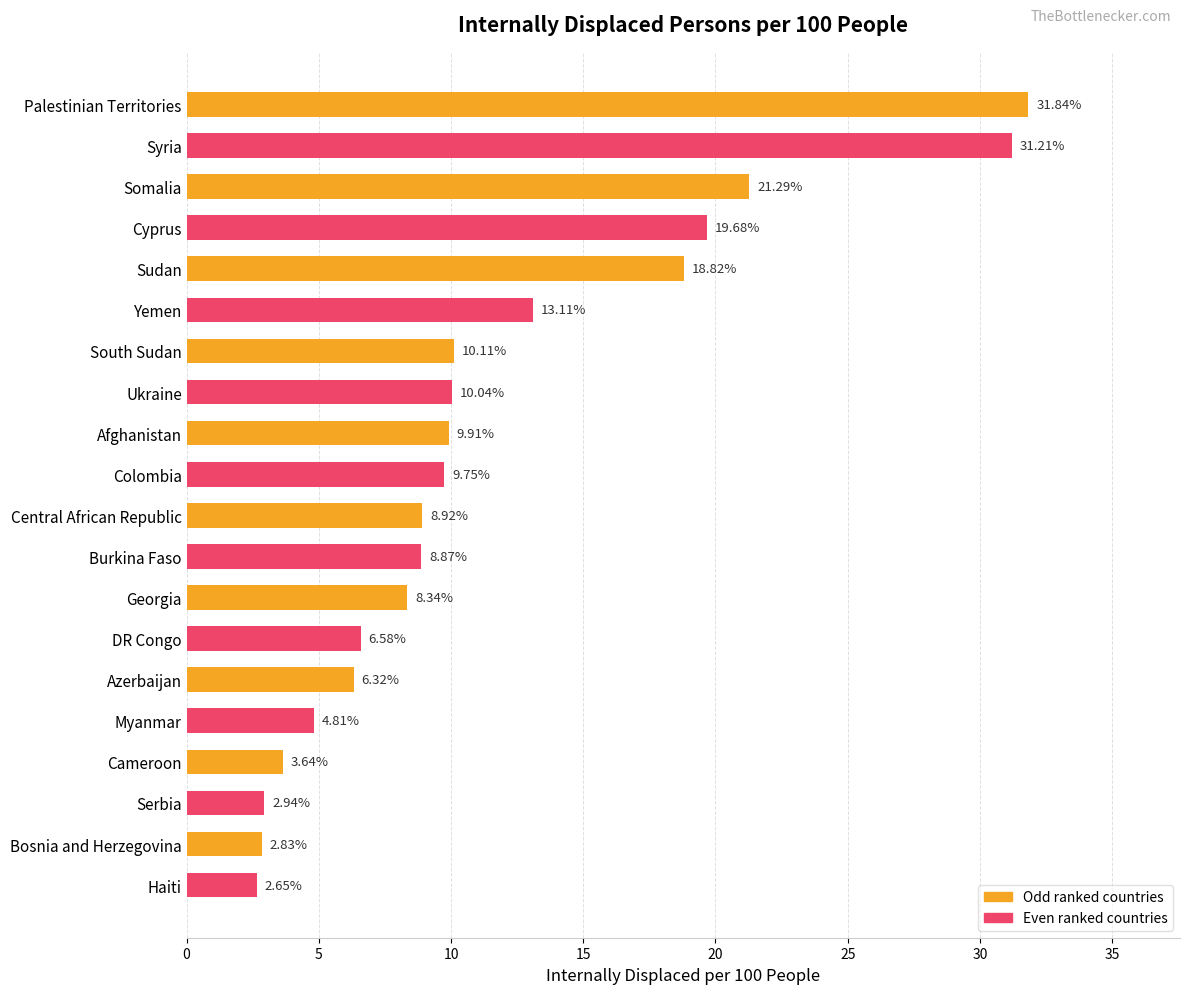

What is the sum of the values at Colombia and DR Congo?

16.3